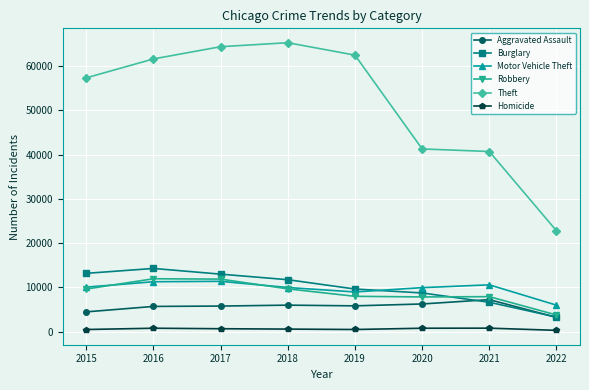

True or false: Burglary and Homicide cross at least once.

False